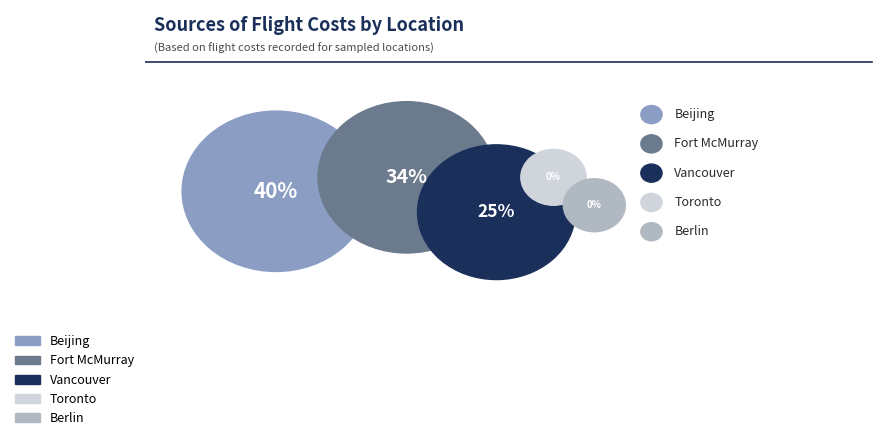

True or false: Fort McMurray accounts for 34% of the total.

True